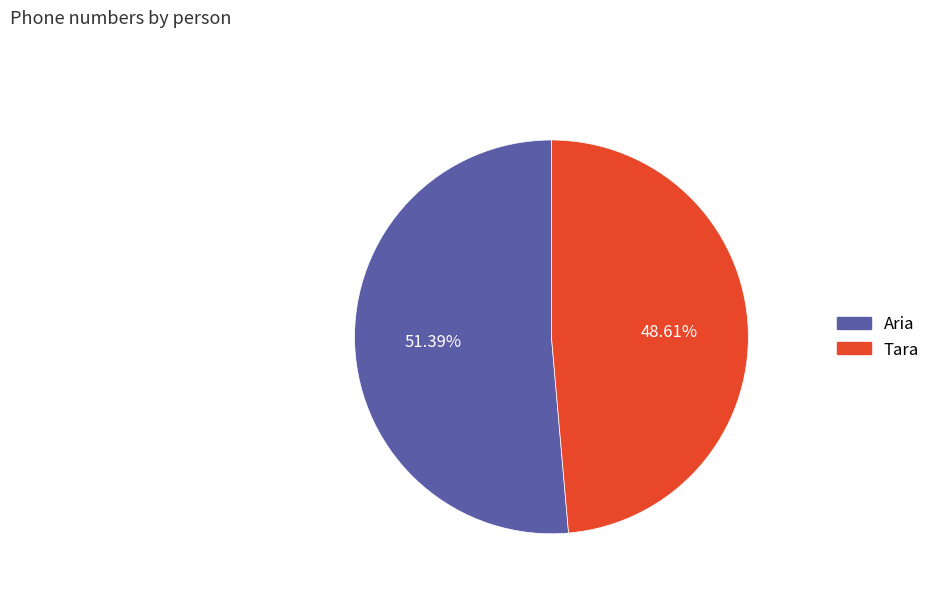

What is the total percentage of Tara and Aria?

100.0%